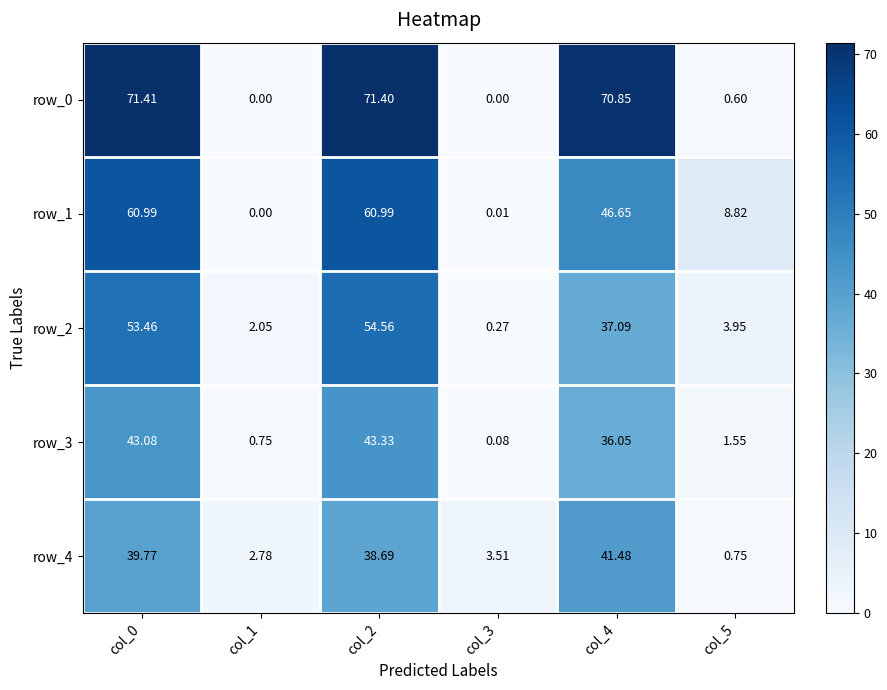

Is the value of row_0 at col_3 greater than the value of row_3 at col_3?

No